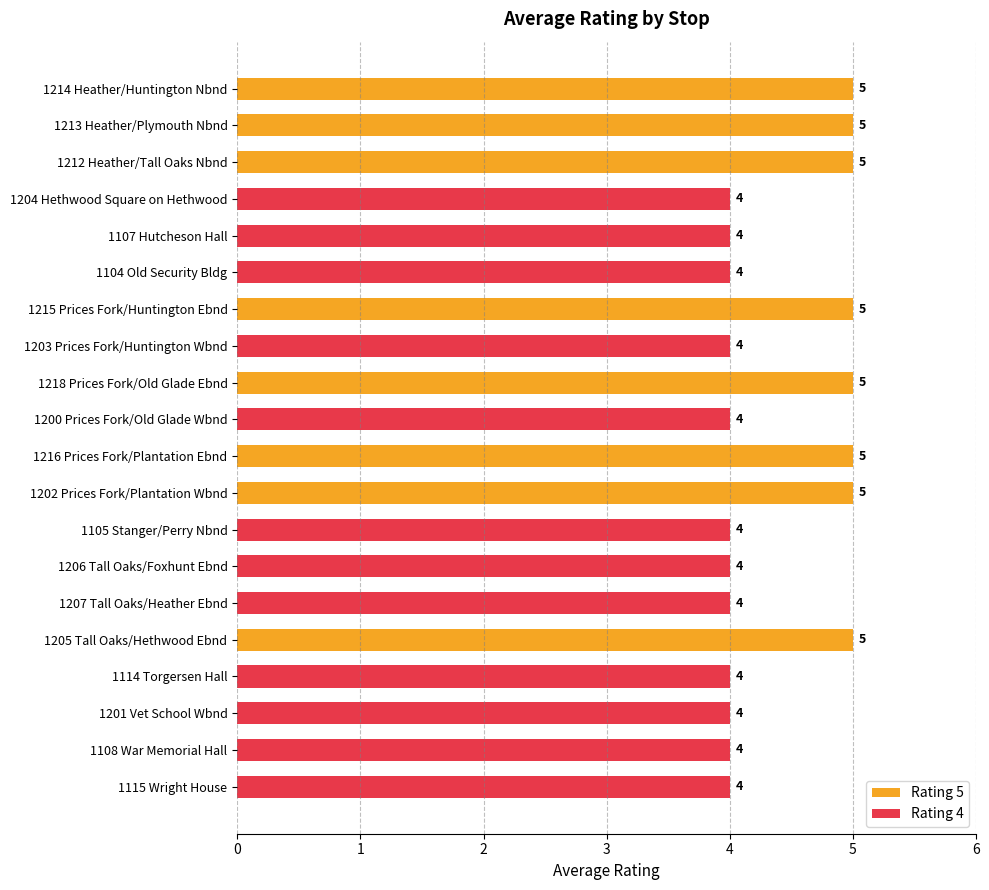

Reading bottom to top, transcribe all the data shown in this chart.

4	4	4	4	5	4	4	4	5	5	4	5	4	5	4	4	4	5	5	5